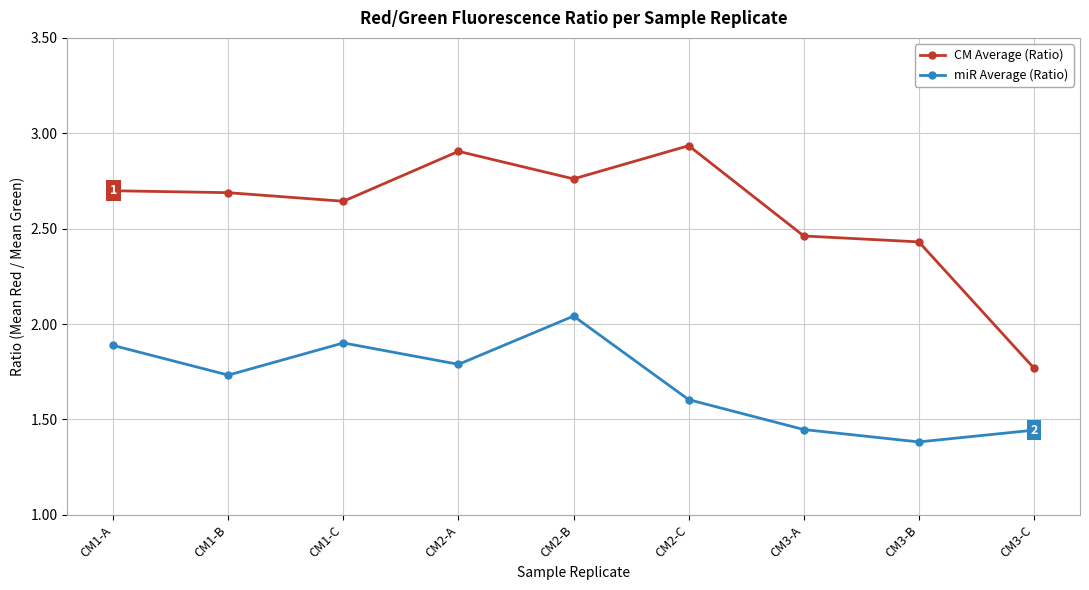

Rank the series by their maximum value, from lowest to highest.

miR Average (Ratio), CM Average (Ratio)